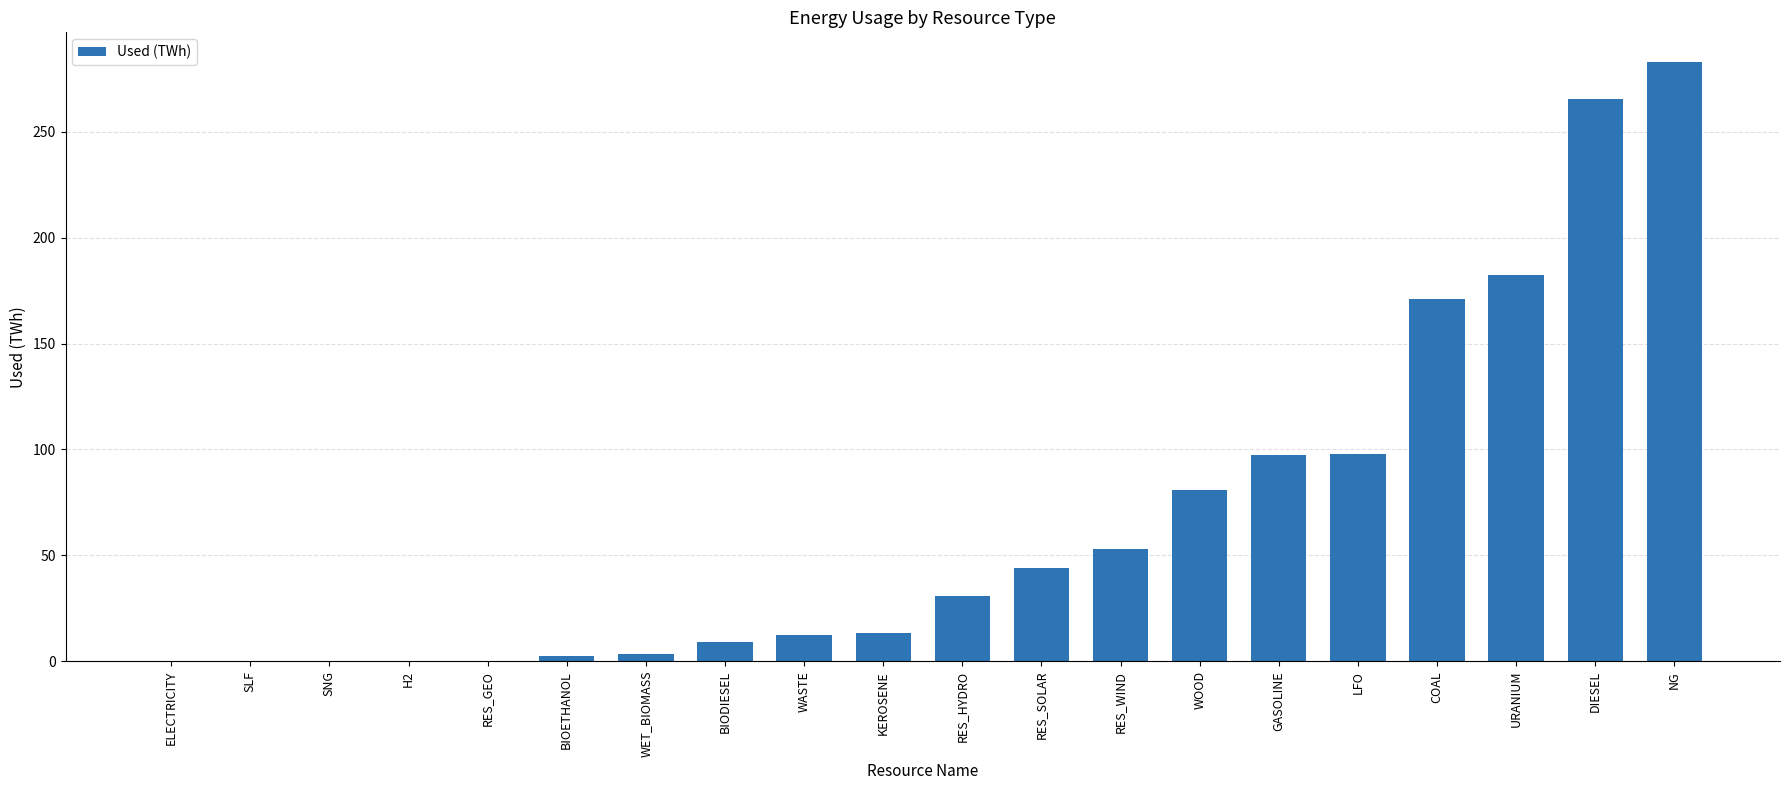

Which label corresponds to the largest value in the chart?

NG